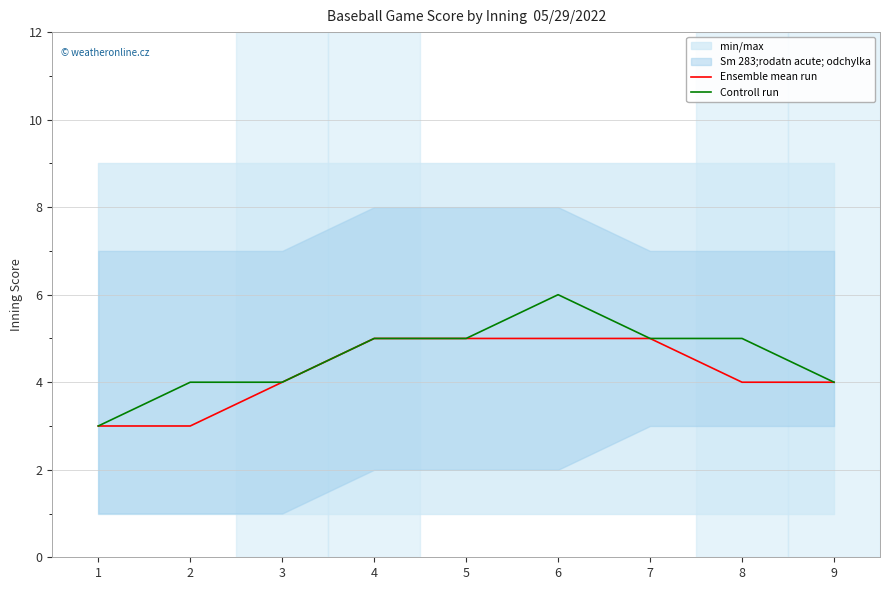

Count the Controll run values in the range 4 to 5.

7